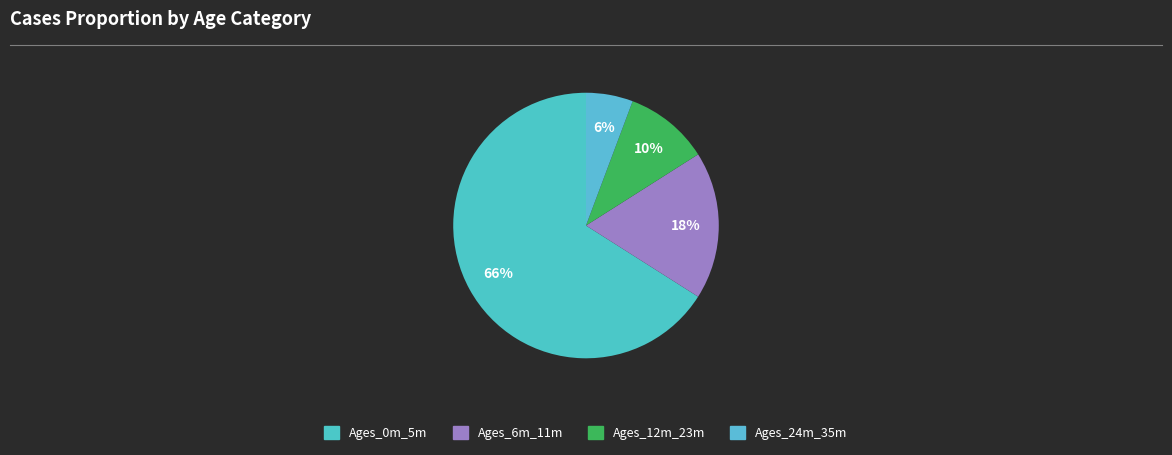

How many segments does this pie chart have?

4